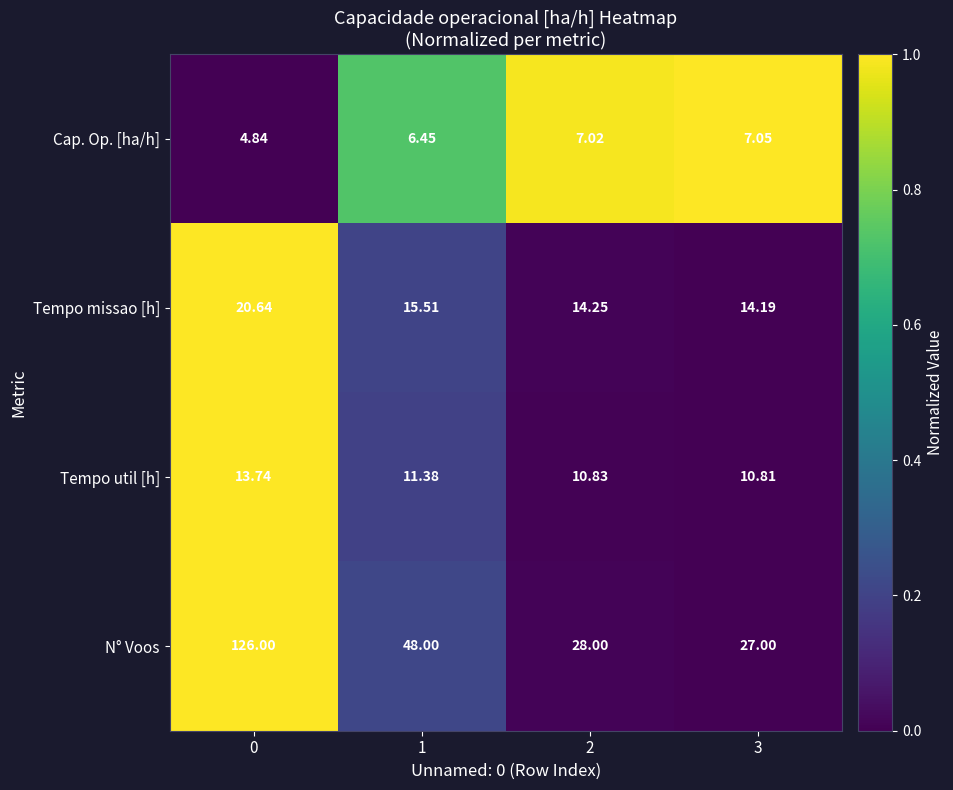

At 2, list the series in order from smallest to largest.

Cap. Op. [ha/h], Tempo util [h], Tempo missao [h], N° Voos